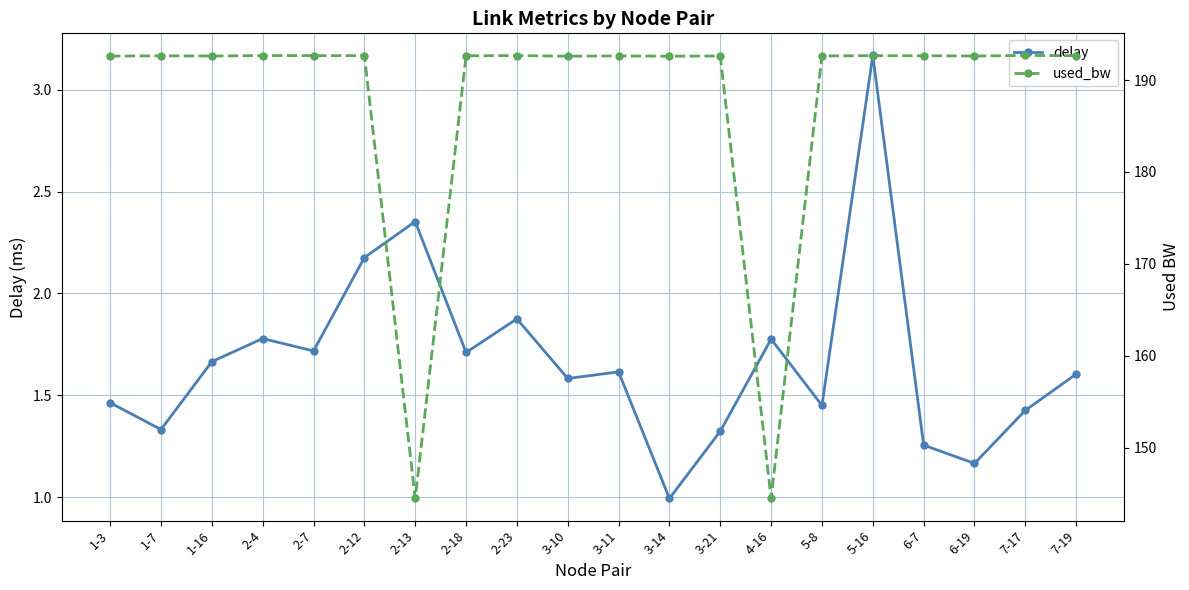

Which series has the largest total across all categories?

used_bw